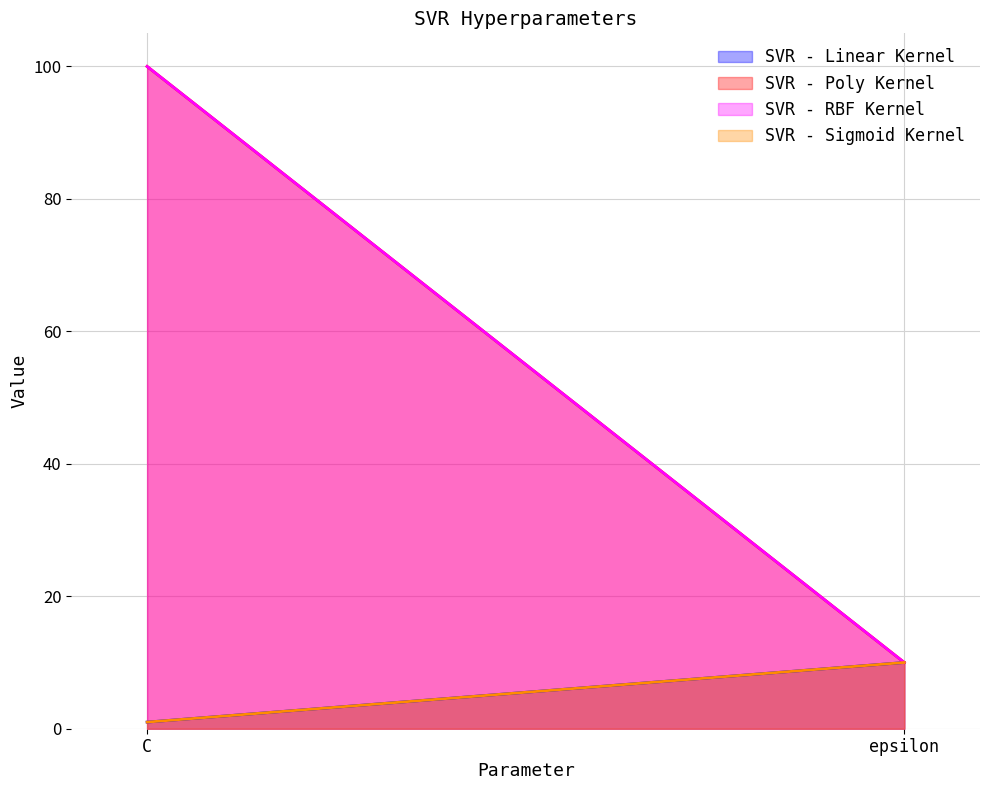

Which has a higher value, epsilon or C?

epsilon